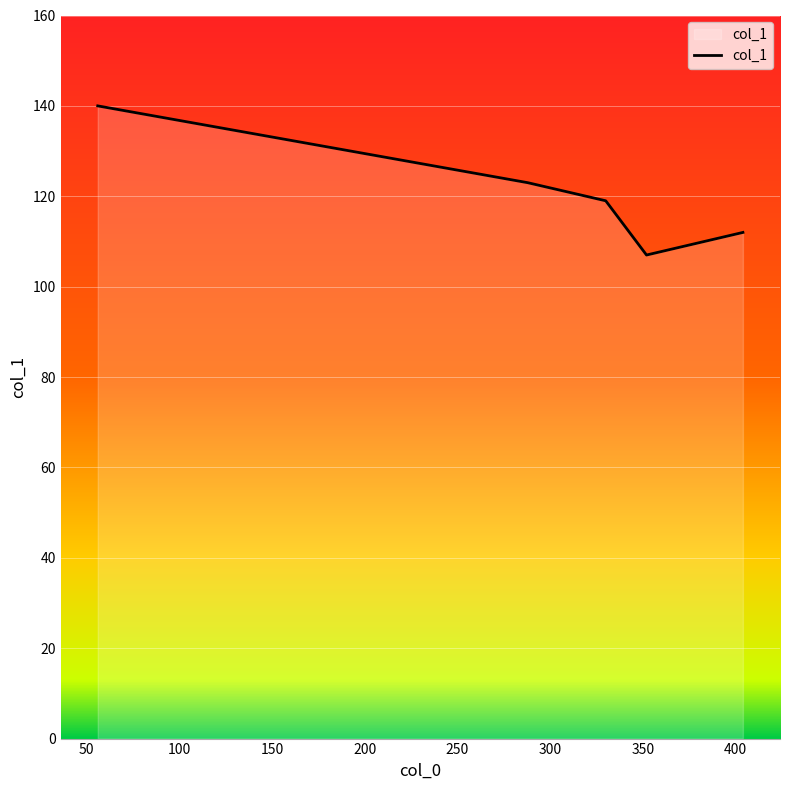

True or false: there are more than 0 points higher than both neighbors.

False